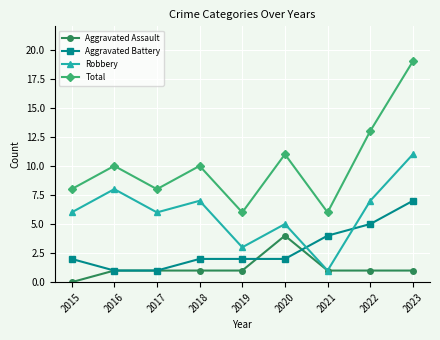

At 2015, list the series in order from largest to smallest.

Total, Robbery, Aggravated Battery, Aggravated Assault